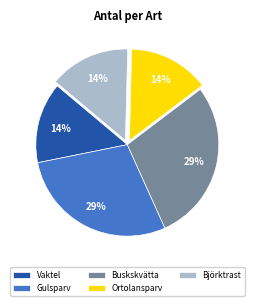

To the nearest percent, what percentage of the pie is Vaktel?

14%